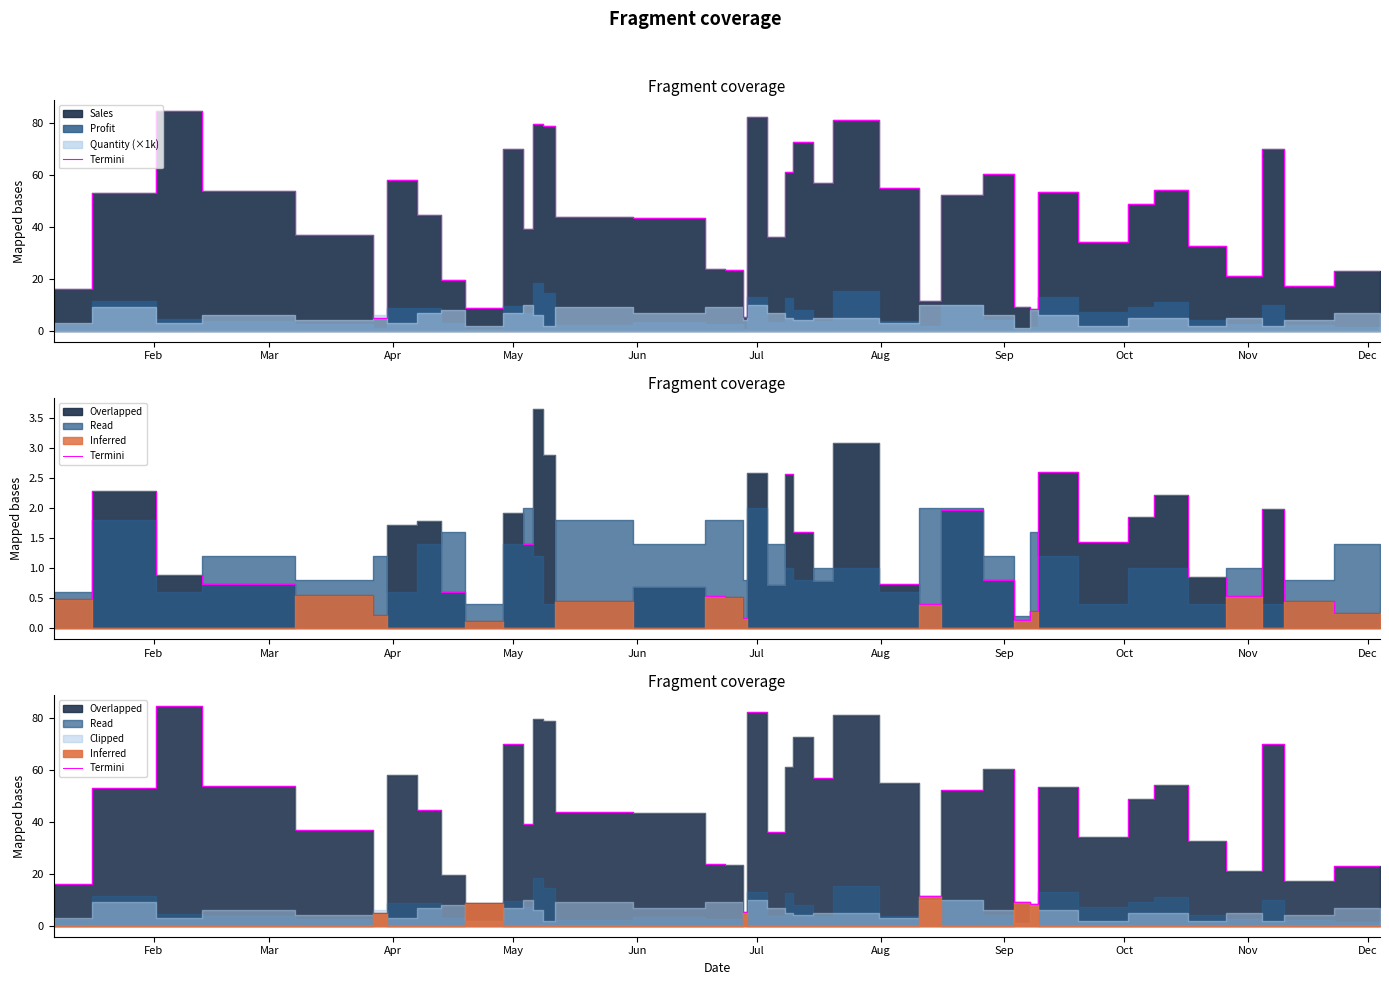

How many lines are shown in the chart?

1